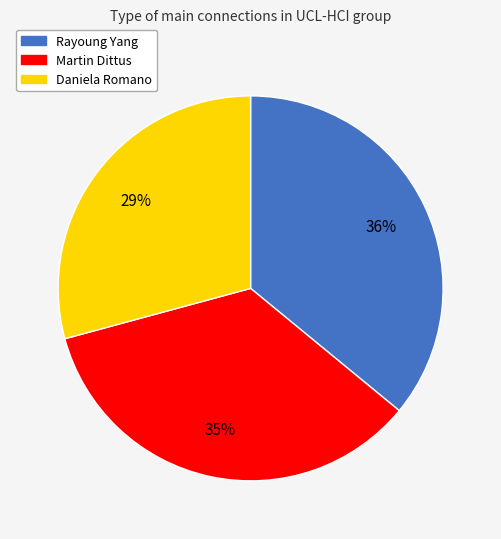

What percentage is the Martin Dittus slice, to the nearest percent?

35%